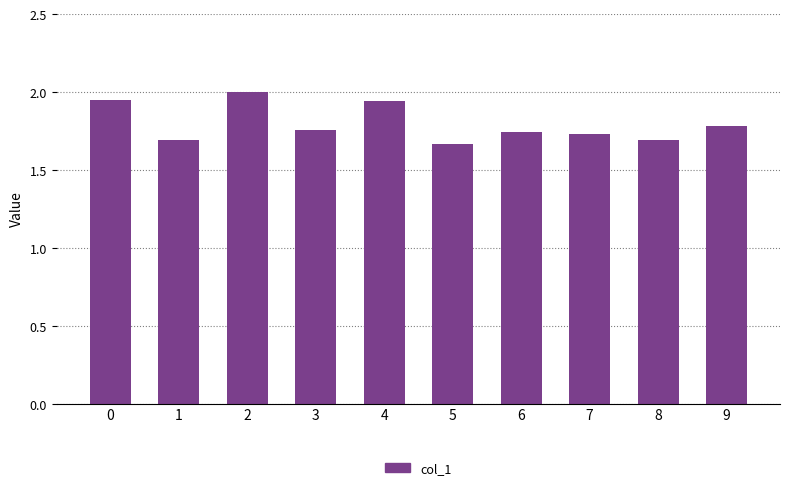

Is it true that the value at 6 is 2.8?

False